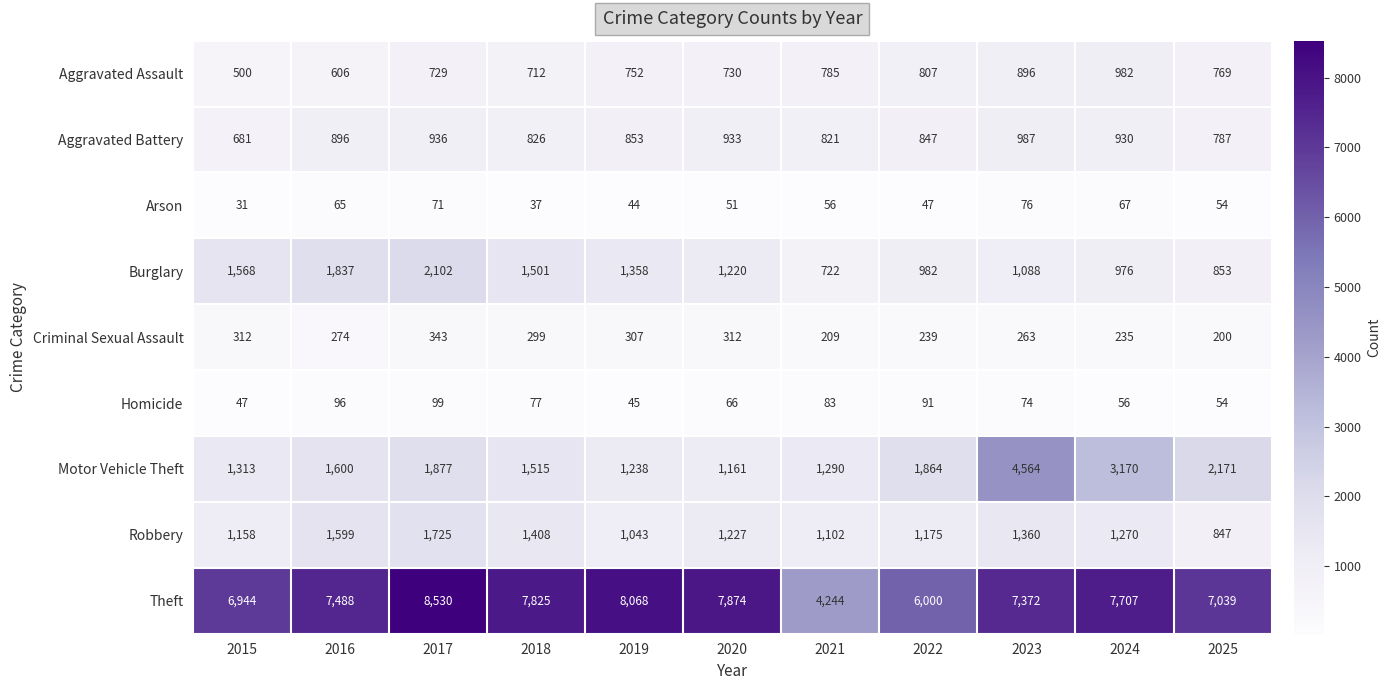

What is the difference between the maximum and minimum values in the Arson series?

45